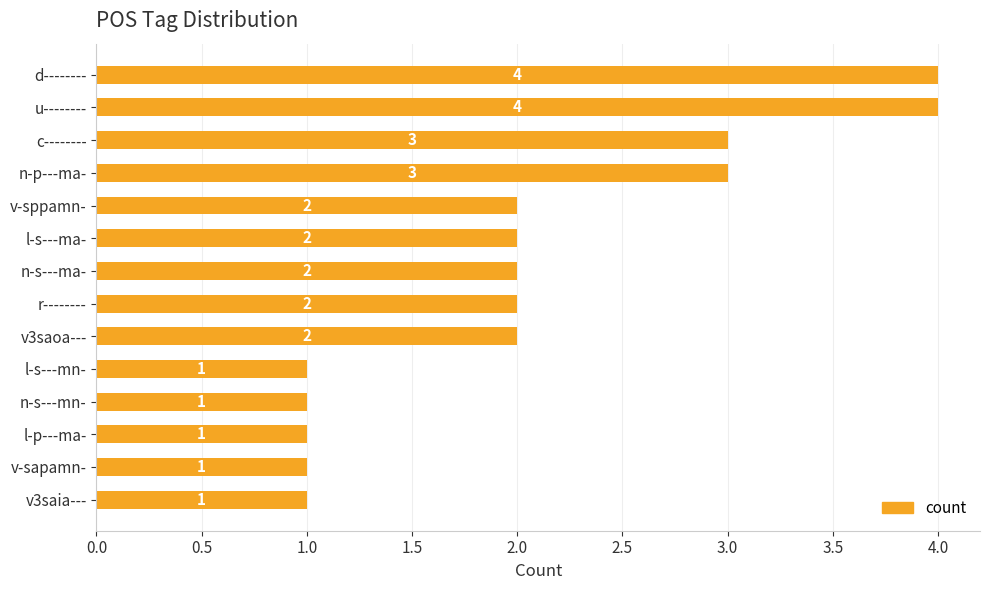

What position from the bottom is v3saoa---?

6